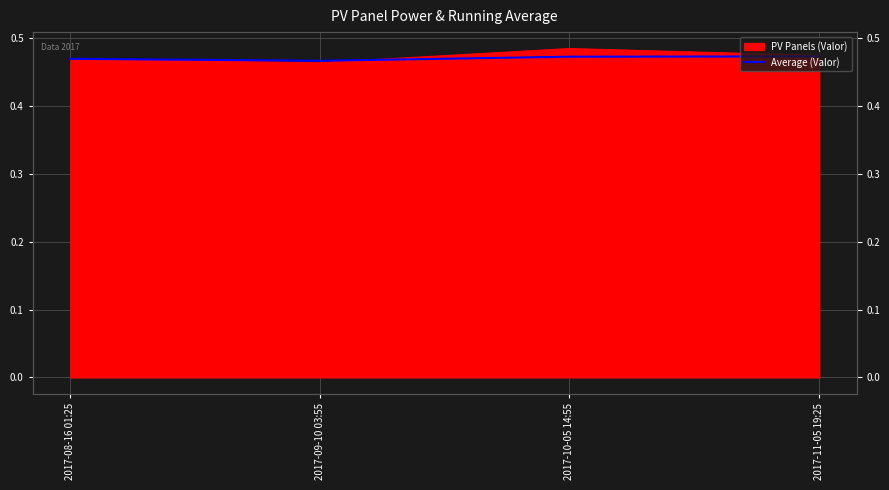

Reading left to right, what are all the values shown in this chart?

2017-08-16 01:25=0.5	2017-09-10 03:55=0.5	2017-10-05 14:55=0.5	2017-11-05 19:25=0.5